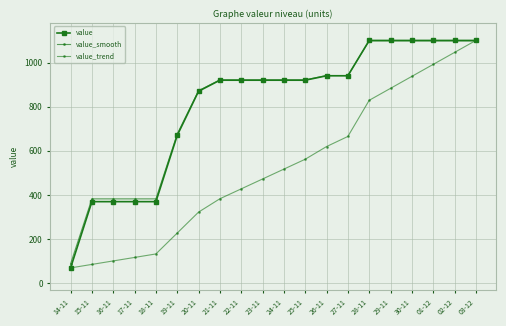

Reading left to right, transcribe all the data shown in this chart.

value: 70.0	370.0	370.0	370.0	370.0	670.0	870.0	920.0	920.0	920.0	920.0	920.0	940.0	940.0	1100.0	1100.0	1100.0	1100.0	1100.0	1100.0
value_smooth: 88.6	382.6	382.6	382.6	382.6	676.6	872.6	921.6	921.6	921.6	921.6	921.6	941.2	941.2	1098.0	1098.0	1098.0	1098.0	1098.0	1098.0
value_trend: 70.0	85.8	101.6	117.4	133.2	227.9	322.6	383.2	427.9	472.6	517.4	562.1	619.5	665.3	828.9	883.2	937.4	991.6	1045.8	1100.0